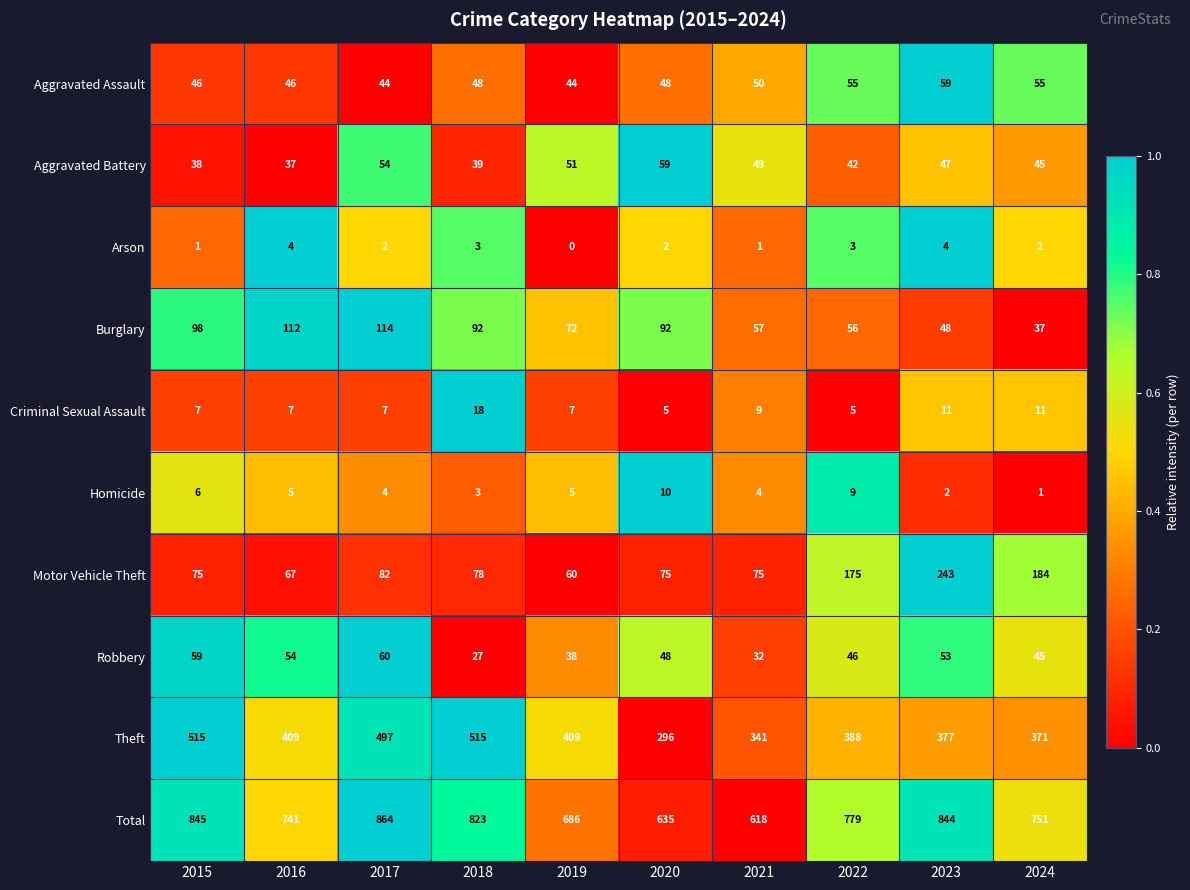

Is it true that Theft equals 296 at 2020?

True